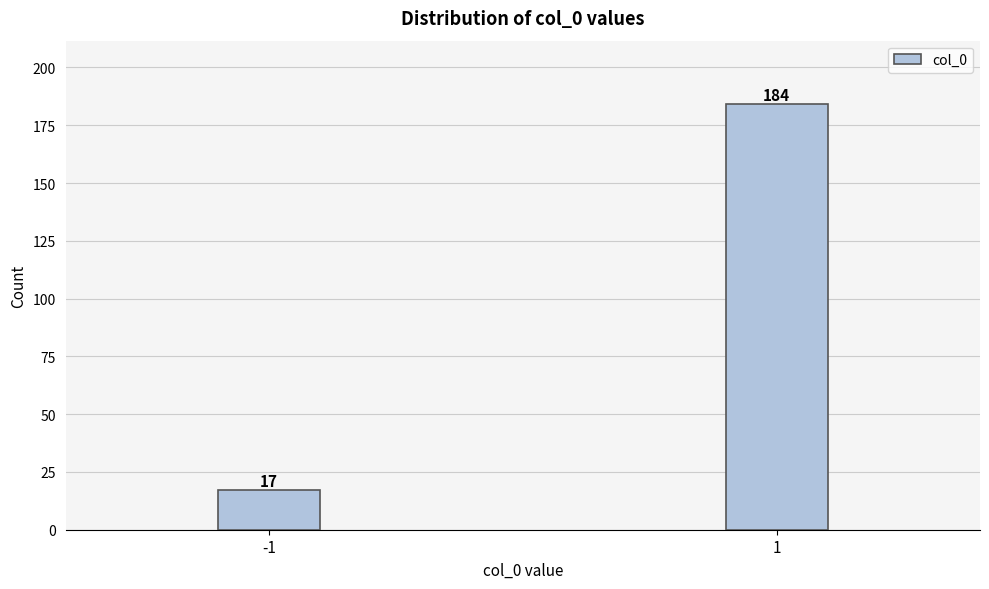

Reading left to right, what are all the values shown in this chart?

17	184